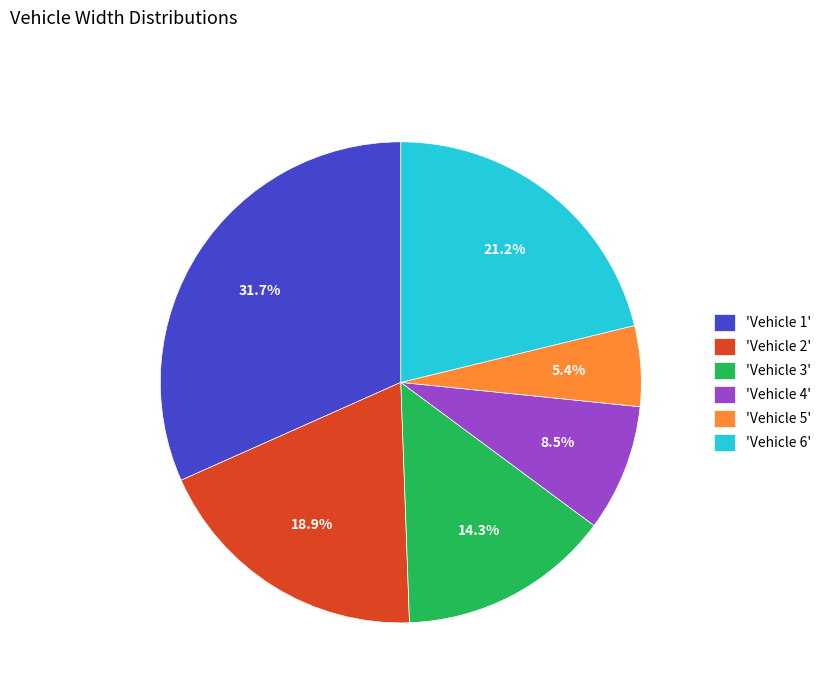

Is the sum of 'Vehicle 2' and 'Vehicle 4' greater than half?

No